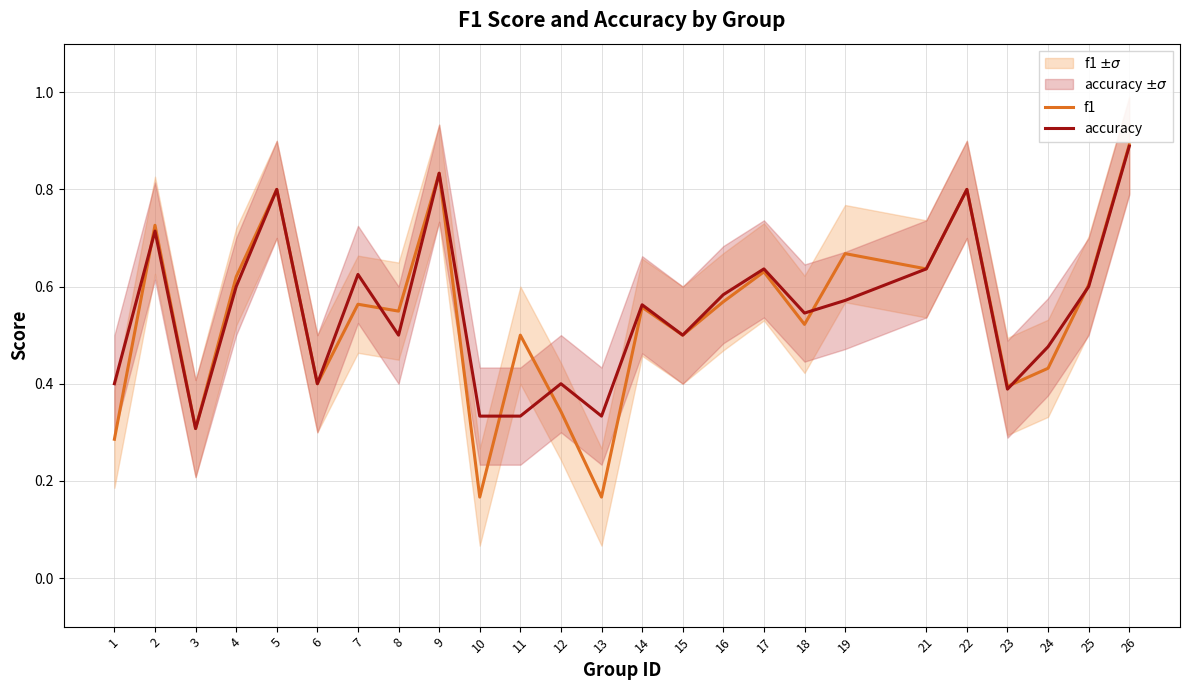

What is the difference between the maximum and minimum values in the f1 series?

0.7